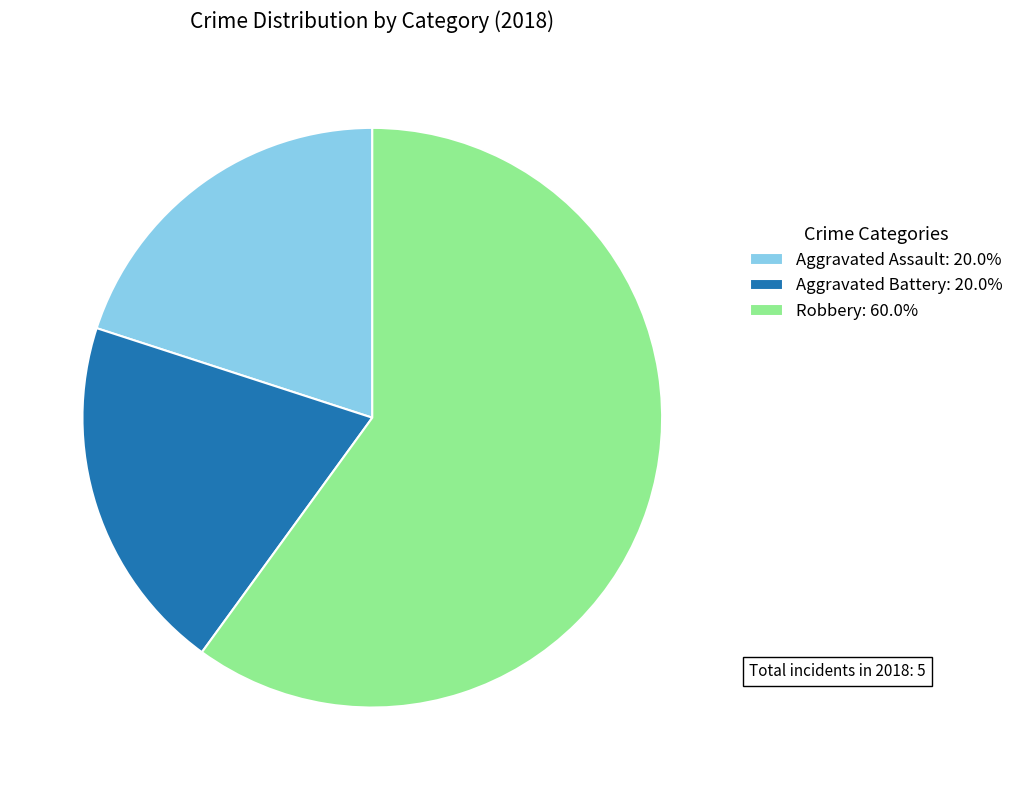

Is the sum of Robbery: 60.0% and Aggravated Assault: 20.0% greater than half?

Yes